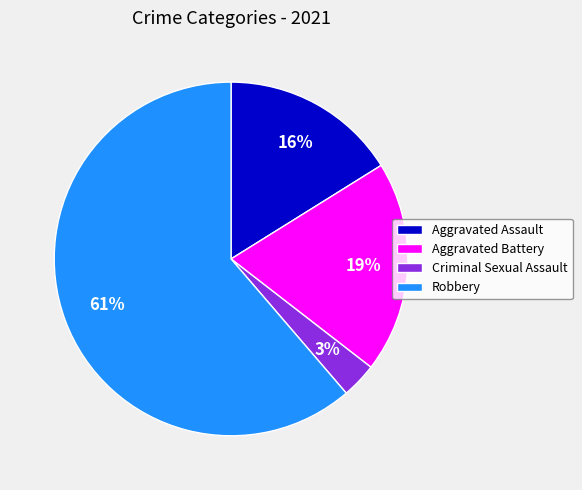

Which has a higher value, Aggravated Assault or Criminal Sexual Assault?

Aggravated Assault